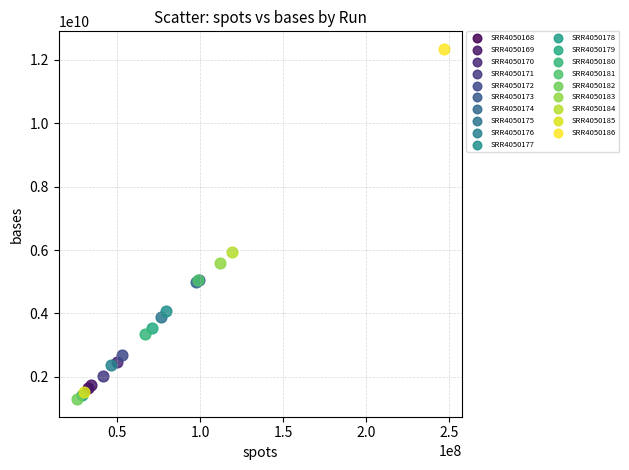

Which series reaches the minimum Y coordinate?

SRR4050182